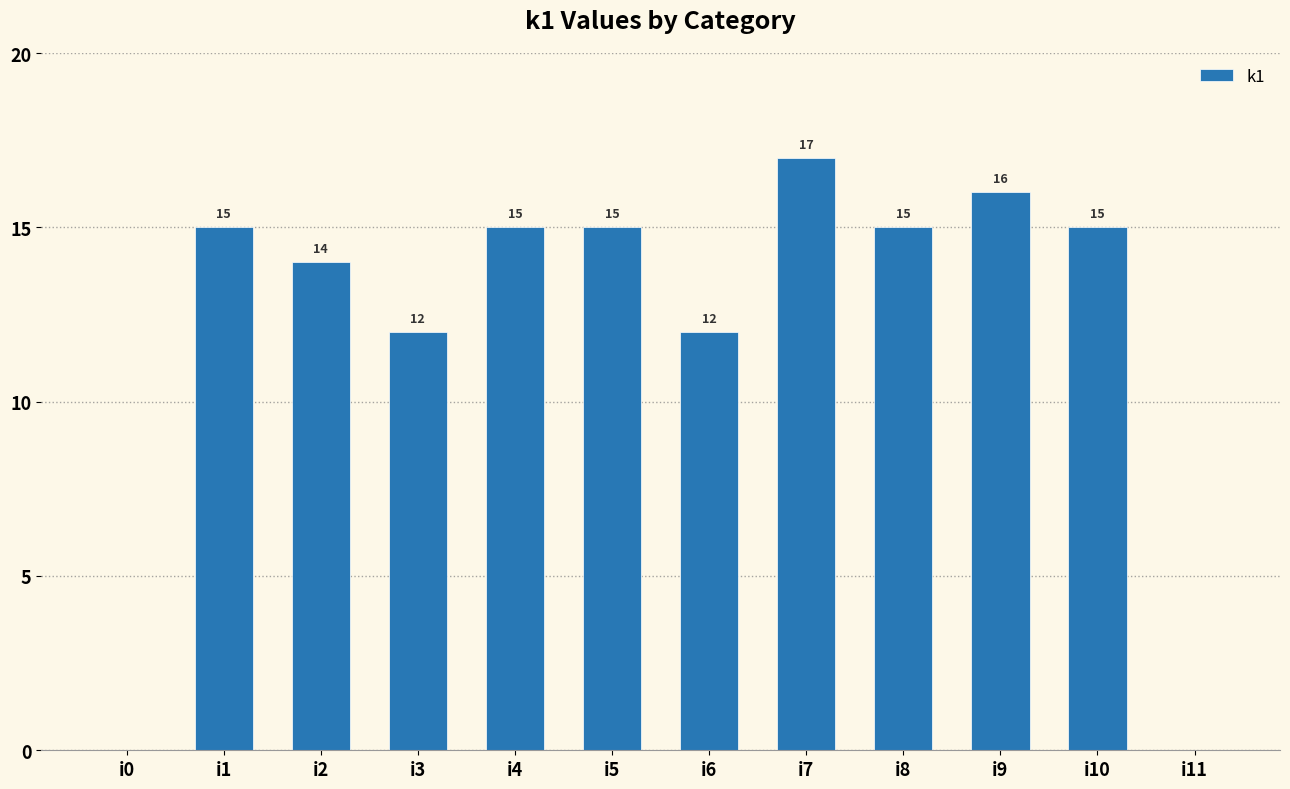

Are the bars horizontal?

No